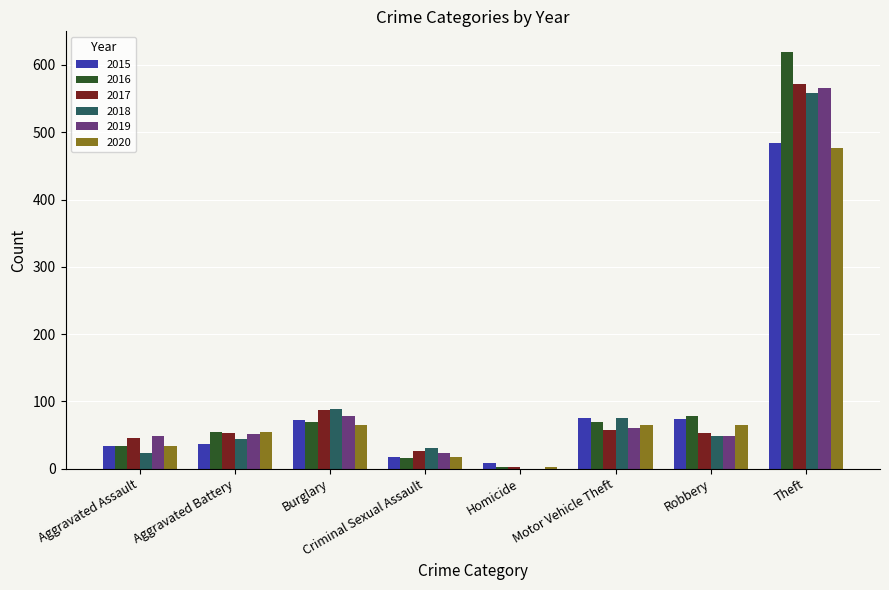

What is the total value across all series at Burglary?

459